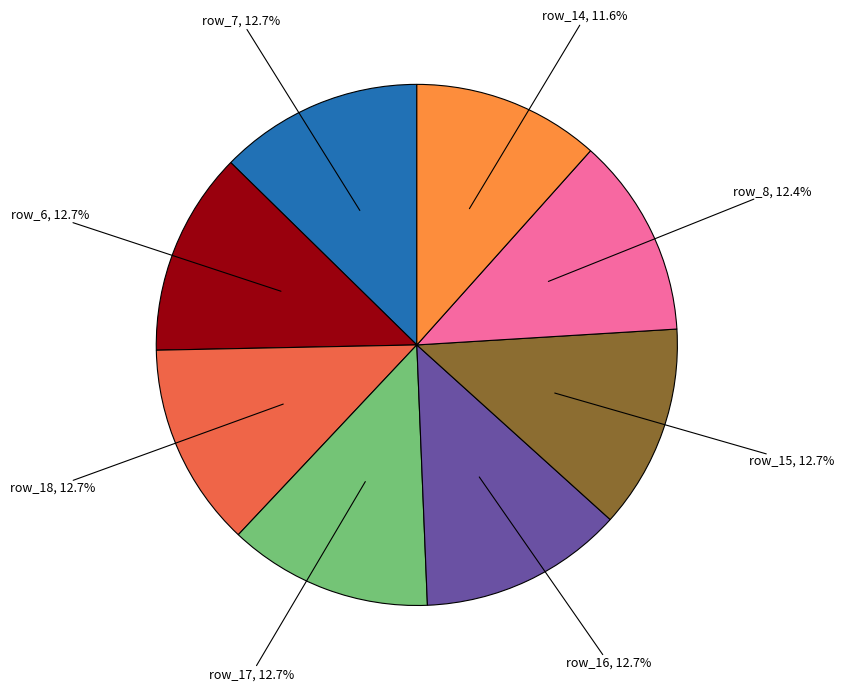

Is there any slice that represents more than half of the pie?

No